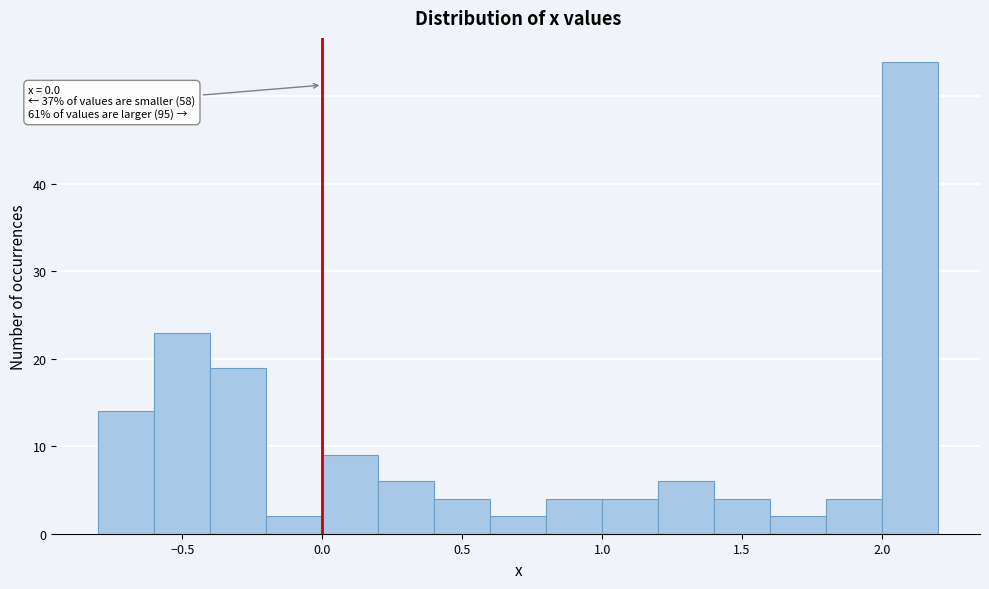

Which range on the x-axis has the tallest bar?

2.0 to 2.2